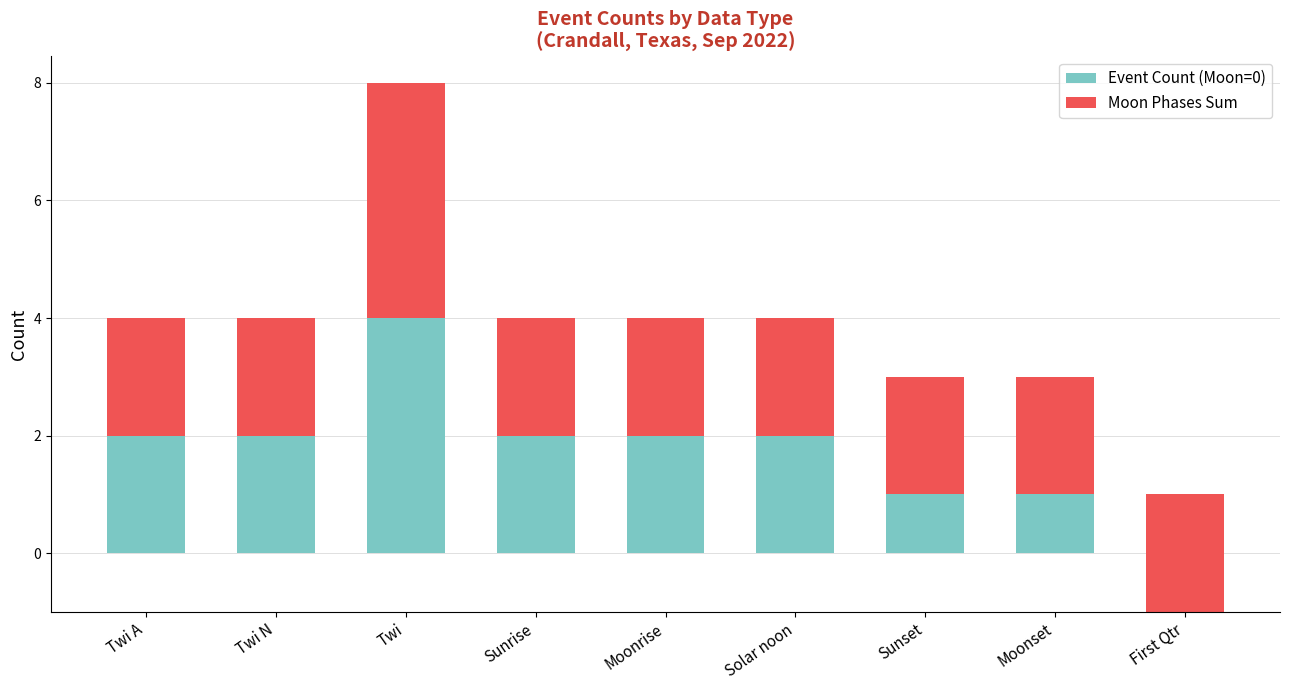

How many Moon Phases Sum values are between 2 and 3?

8